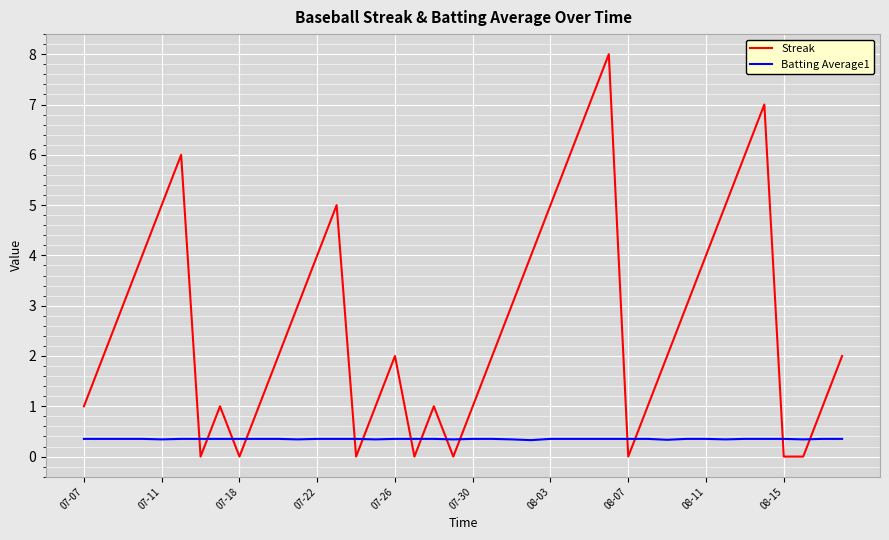

Which series has the largest range (max minus min)?

Streak